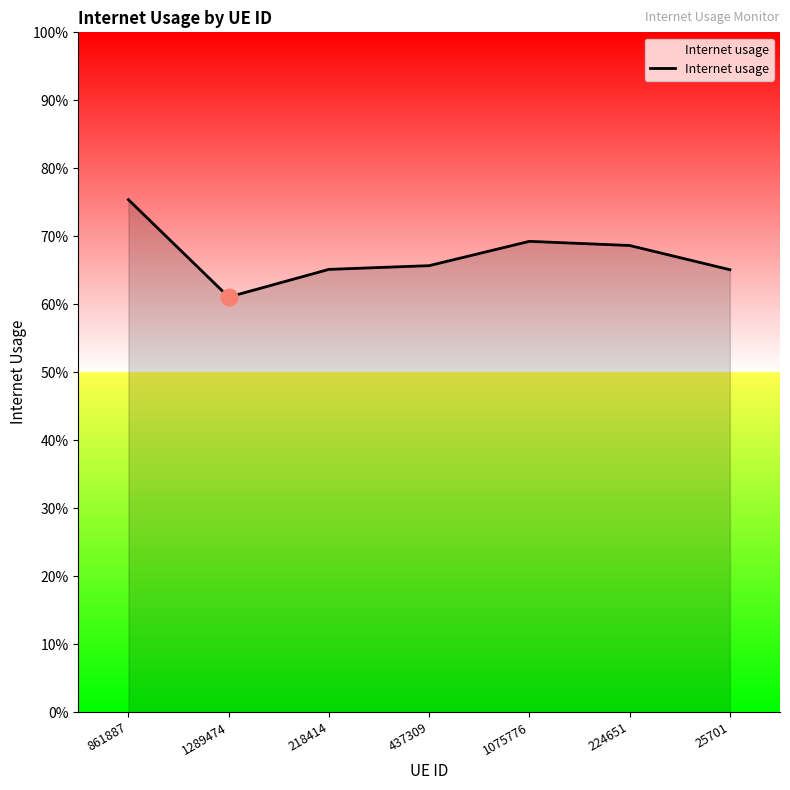

What is the label of the 2nd point from the left?

1289474